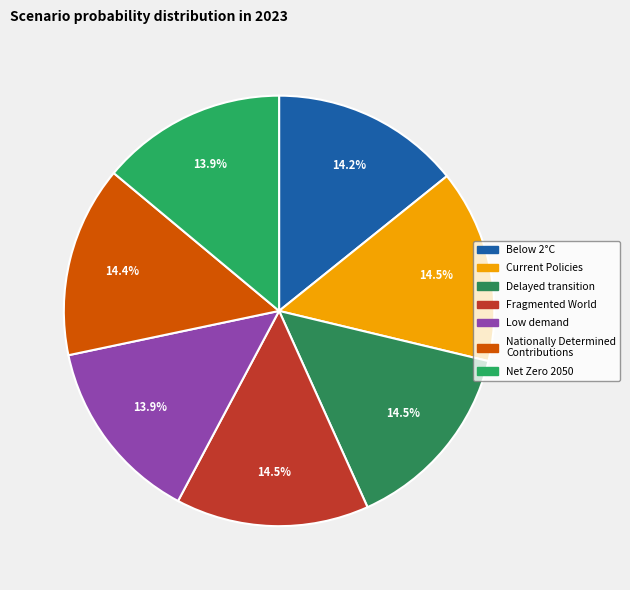

What is the total percentage of Fragmented World and Delayed transition?

29.0%